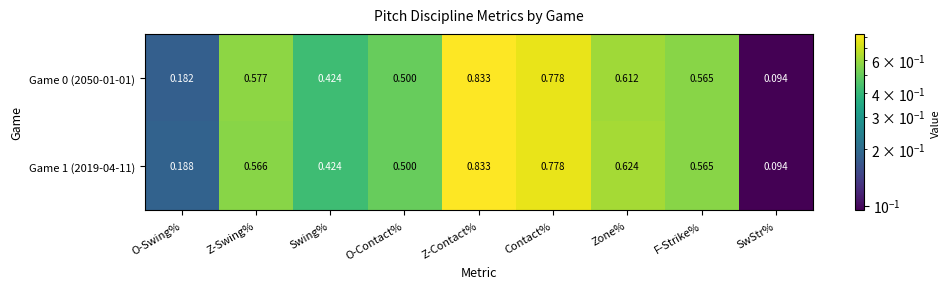

At which category does the chart reach its minimum across all series?

SwStr%